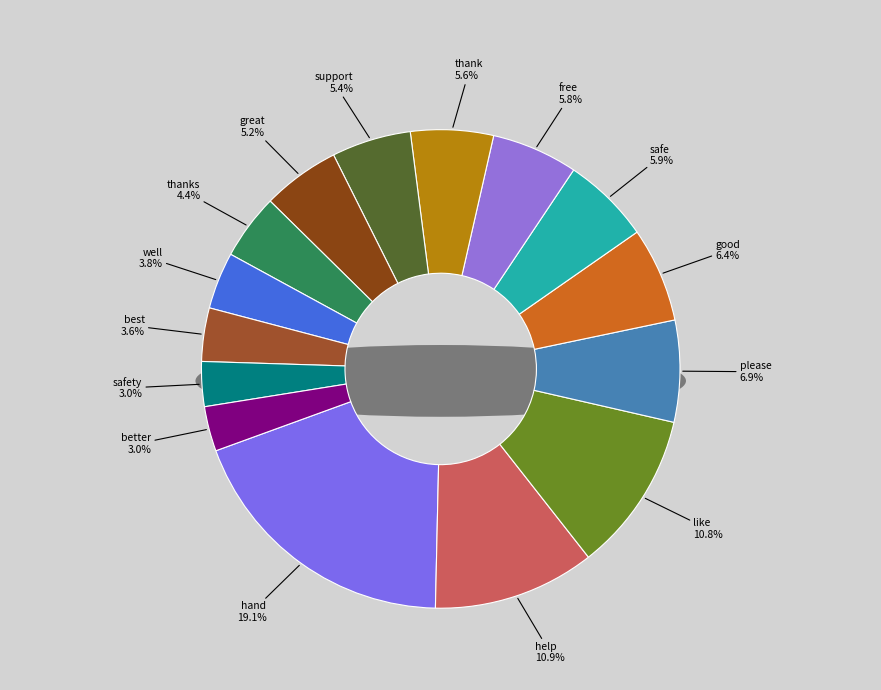

To the nearest percent, what is the difference between the largest and smallest slice percentages?

16%